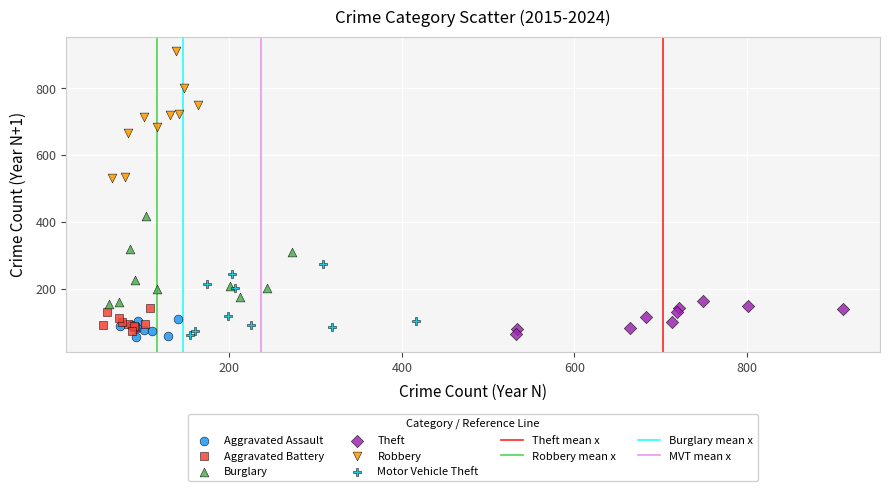

Which series has the widest spread of Y values?

Robbery